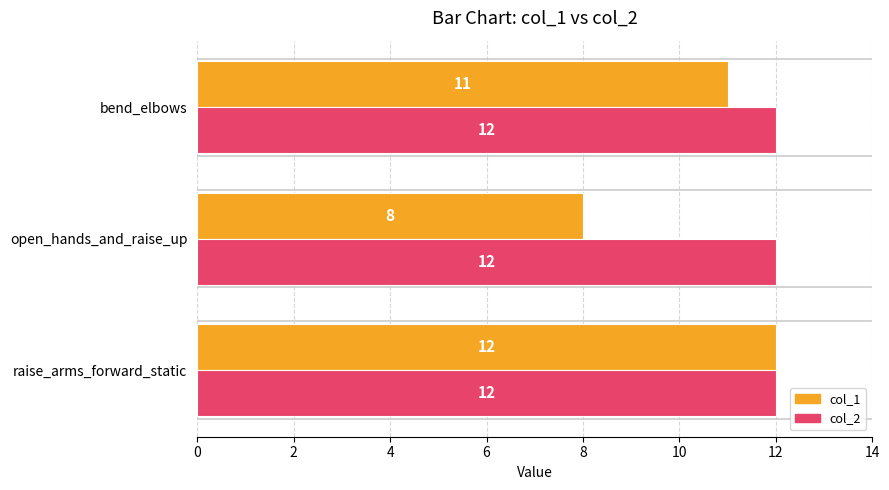

The value of col_2 at bend_elbows is 5. True or false?

False